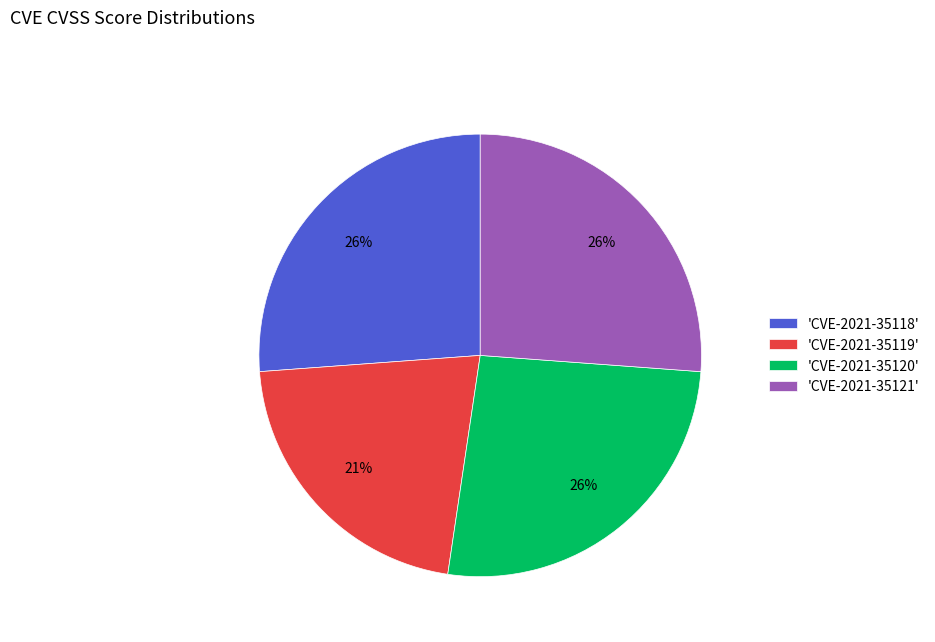

What is the smallest slice in the pie chart?

'CVE-2021-35119'